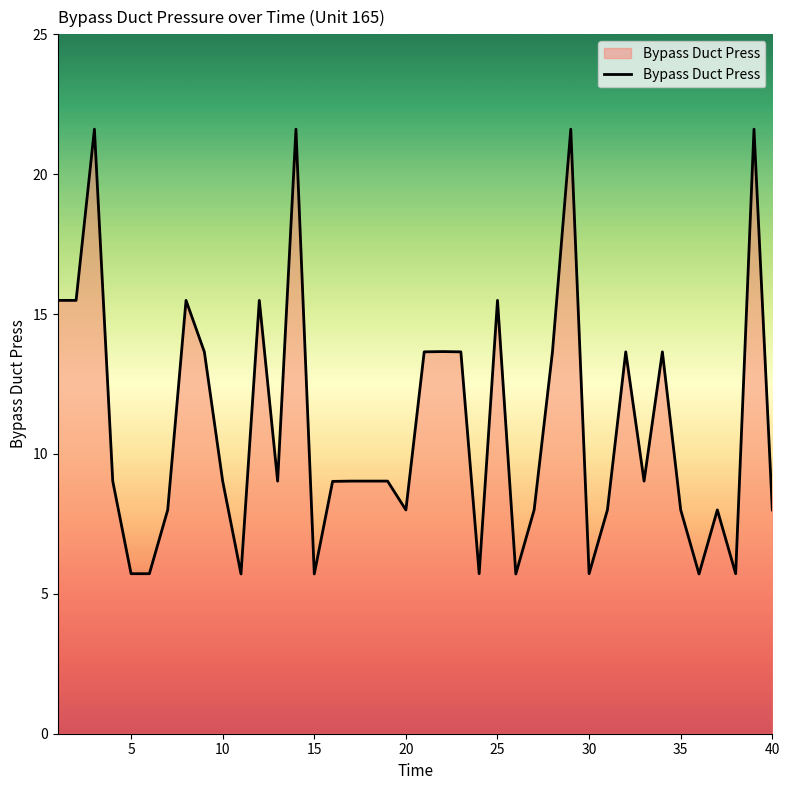

What is the difference between the maximum and minimum values?

15.9